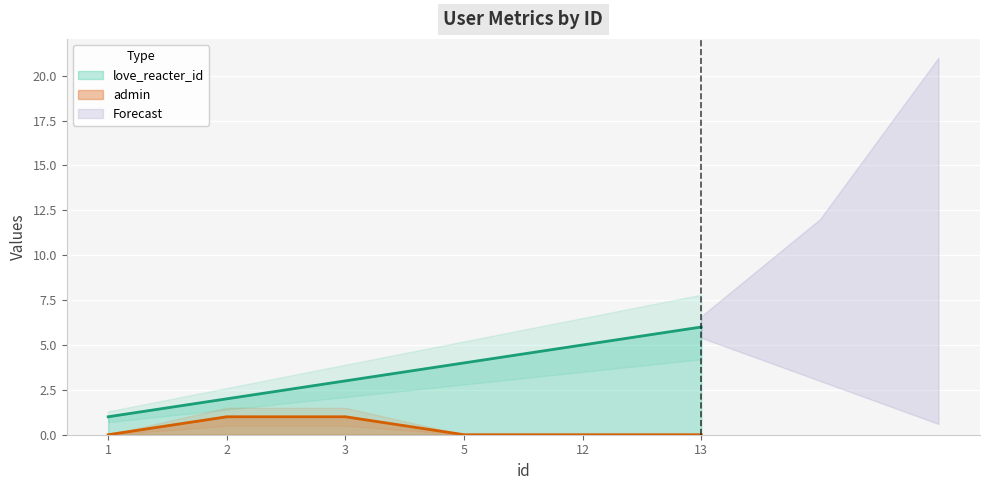

Rank the series by their maximum value, from highest to lowest.

love_reacter_id, admin